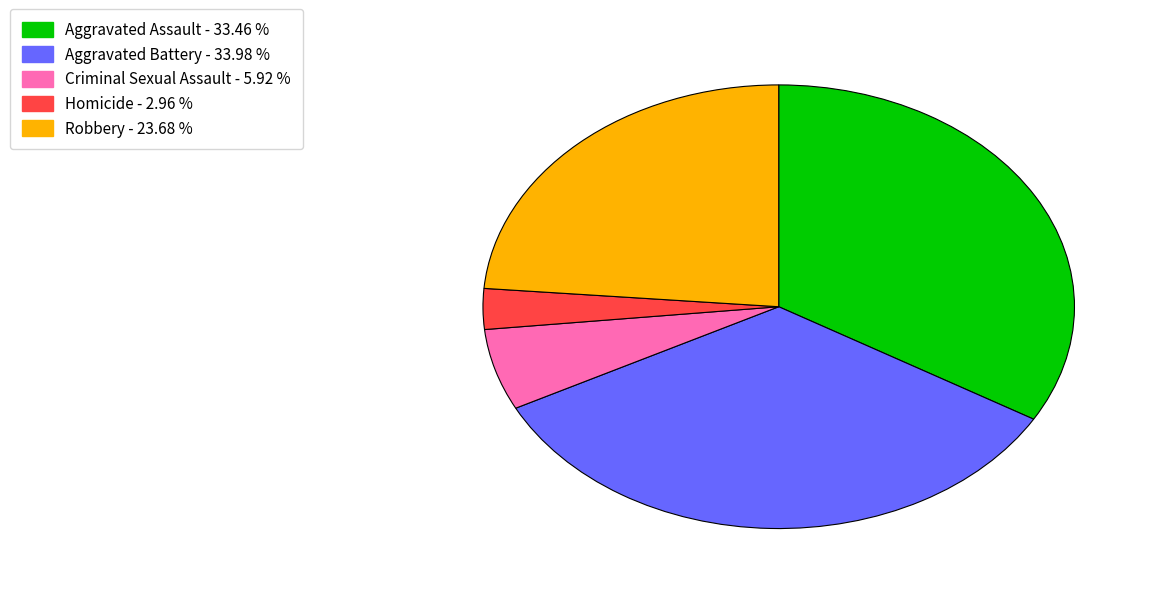

What is the ratio of the value at Aggravated Assault to the value at Criminal Sexual Assault?

5.7